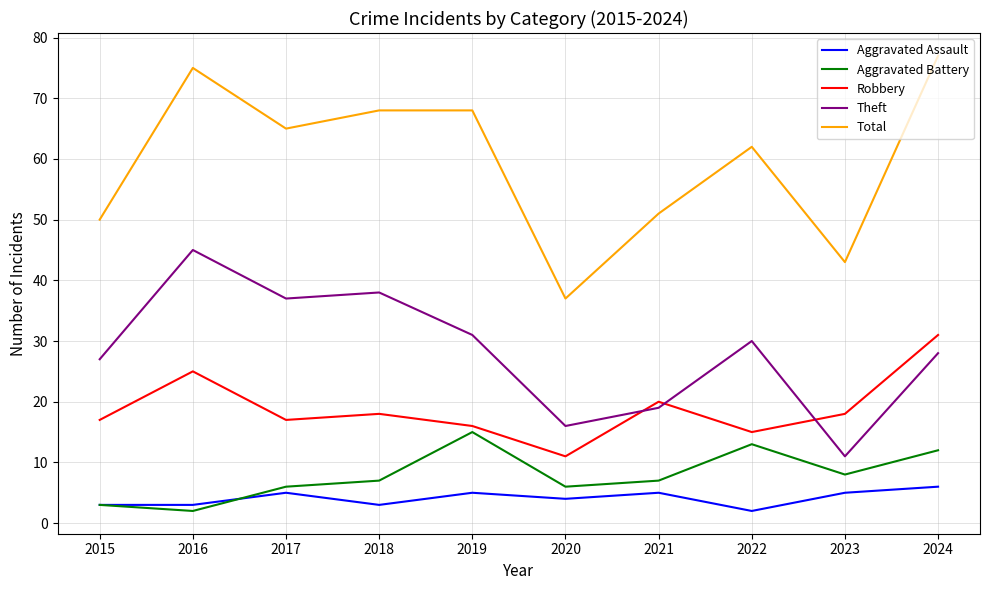

Reading left to right, list all the values displayed in this chart.

Aggravated Assault: 3	3	5	3	5	4	5	2	5	6
Aggravated Battery: 3	2	6	7	15	6	7	13	8	12
Robbery: 17	25	17	18	16	11	20	15	18	31
Theft: 27	45	37	38	31	16	19	30	11	28
Total: 50	75	65	68	68	37	51	62	43	77